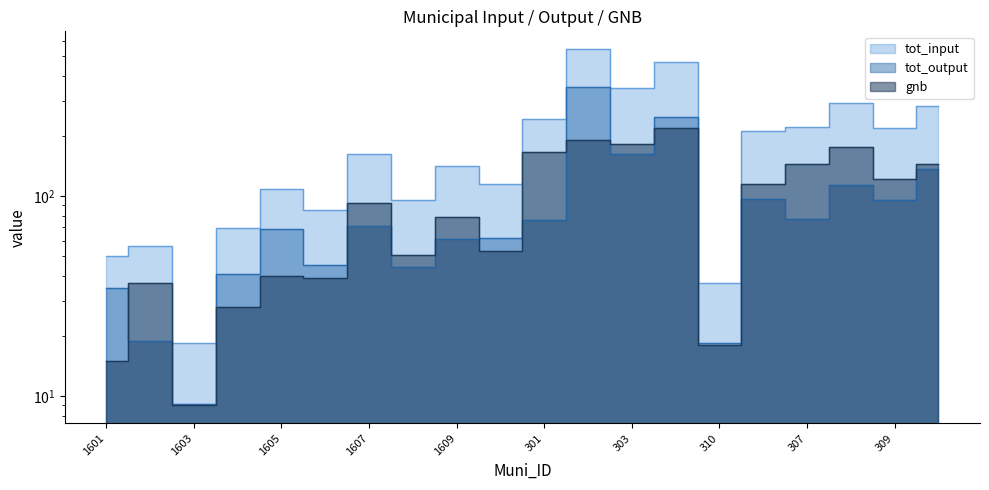

Is it true that tot_input equals 50.1 at 1601?

True